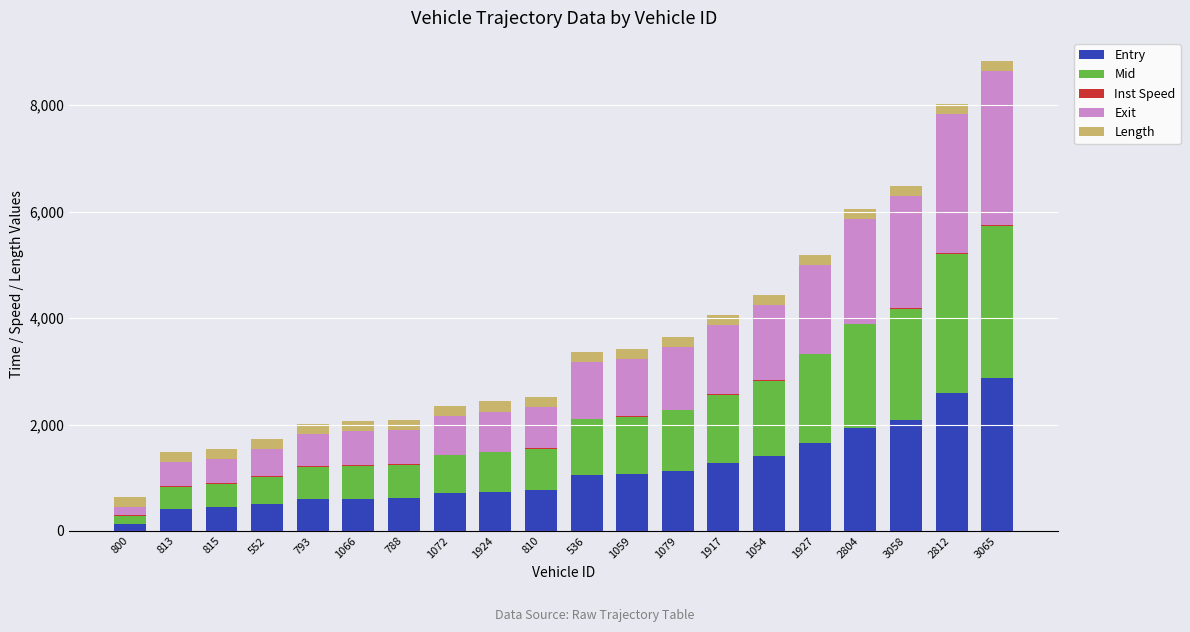

At which label does Entry reach its peak?

3065